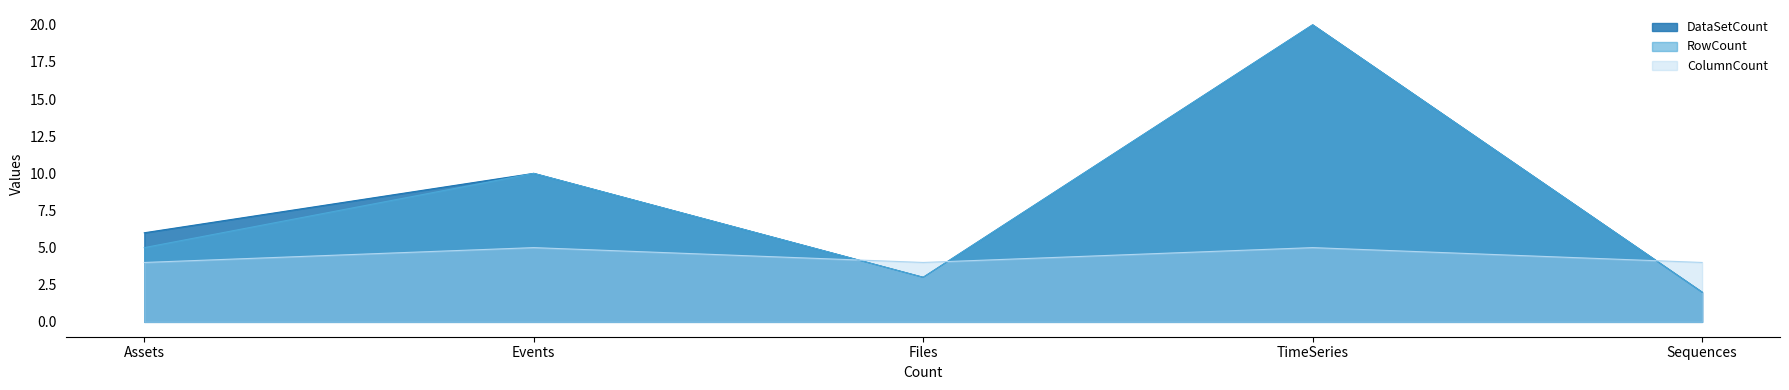

How many times do ColumnCount and DataSetCount cross each other?

3